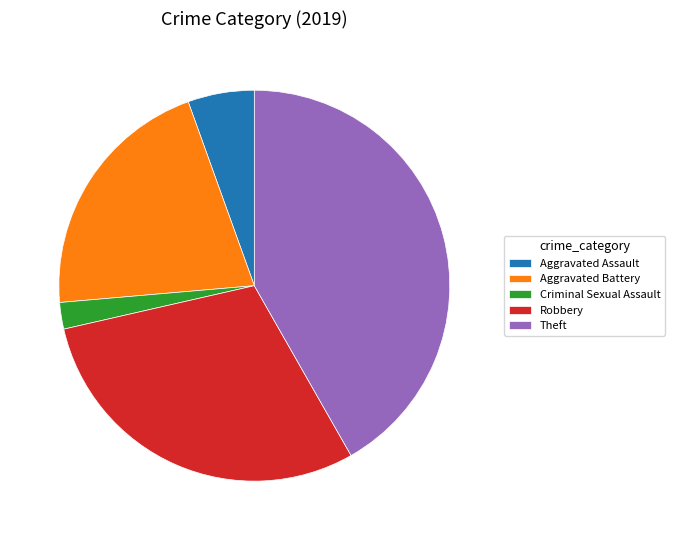

What is the smallest slice in the pie chart?

Criminal Sexual Assault